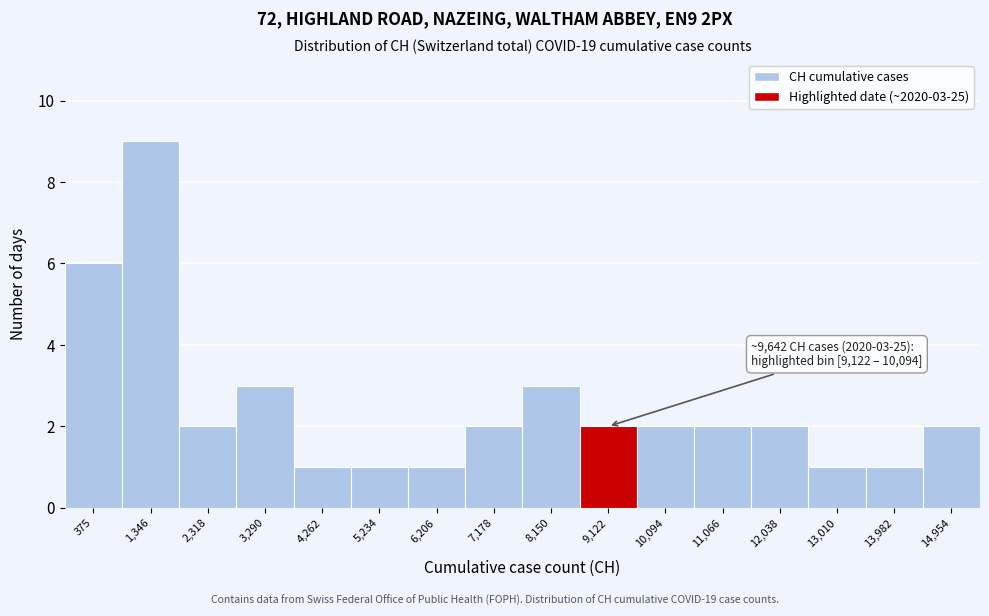

Reading right to left, list all the values displayed in this chart.

2	1	1	2	2	2	2	3	2	1	1	1	3	2	9	6